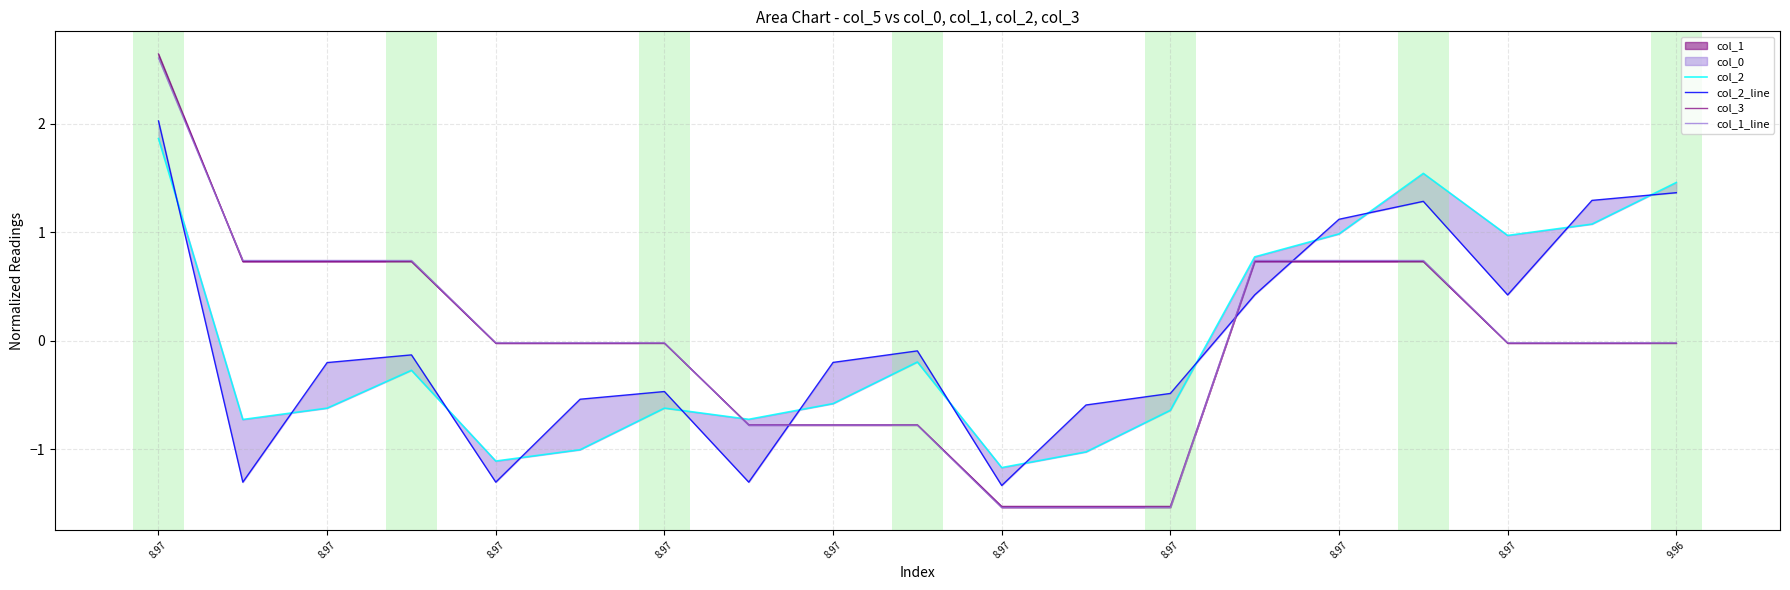

What is the difference between the maximum and minimum values in the col_1_line series?

4.1